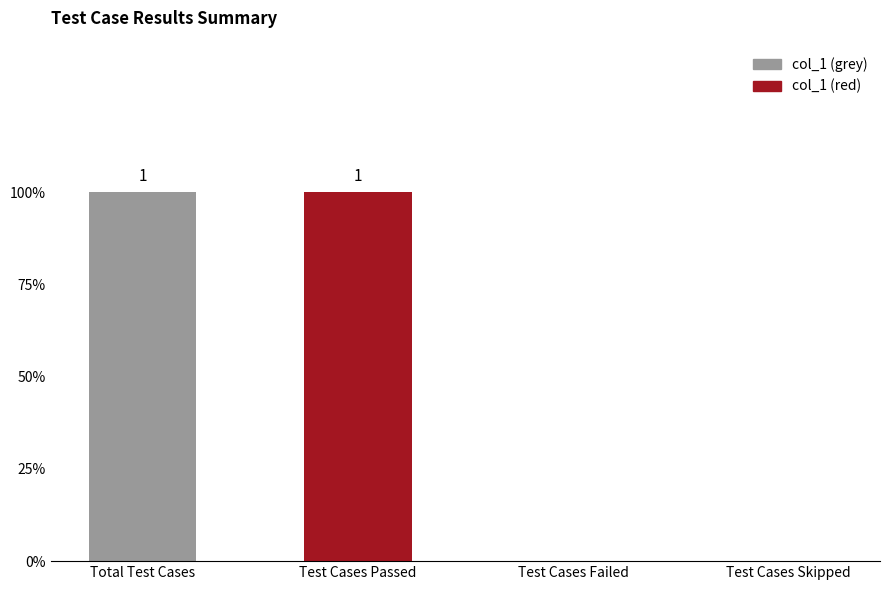

The chart shows a value of -1 at Test Cases Skipped. True or false?

False